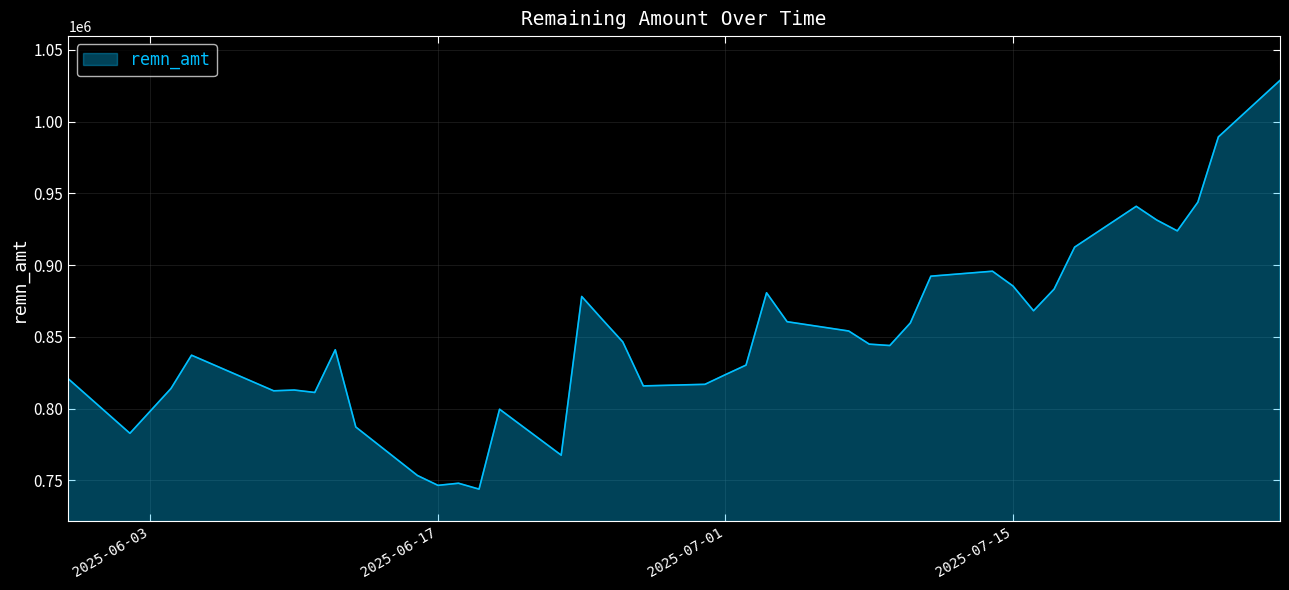

What is the minimum value shown in the chart?

743854